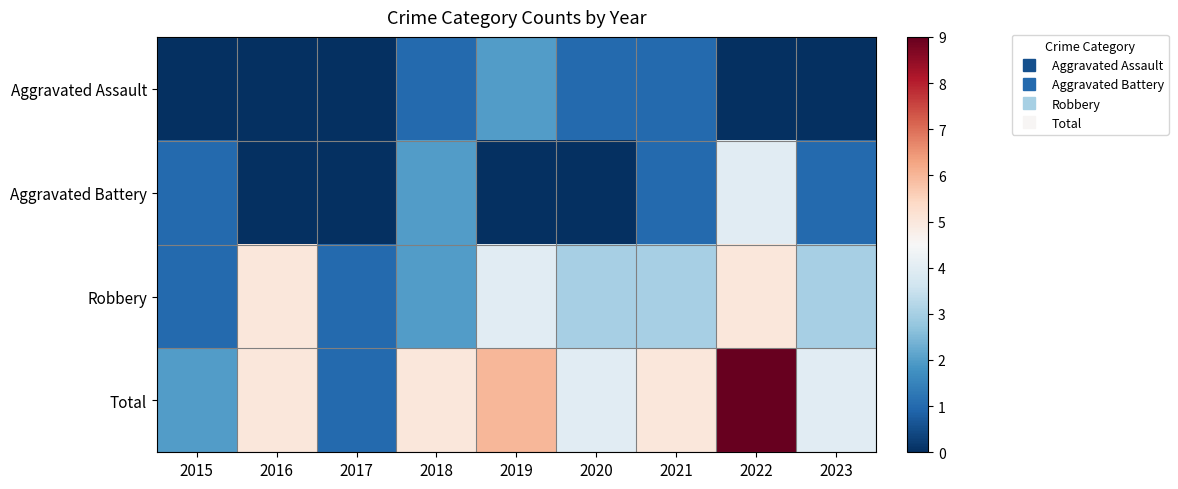

At which category is the sum across all series the highest?

2022